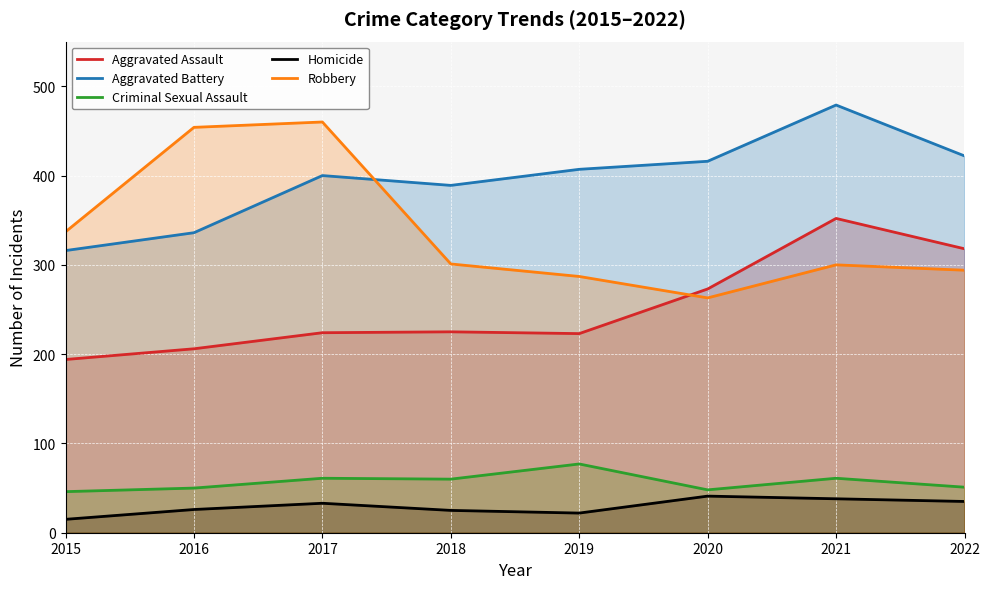

True or false: Criminal Sexual Assault has a value of 42 at 2021.

False